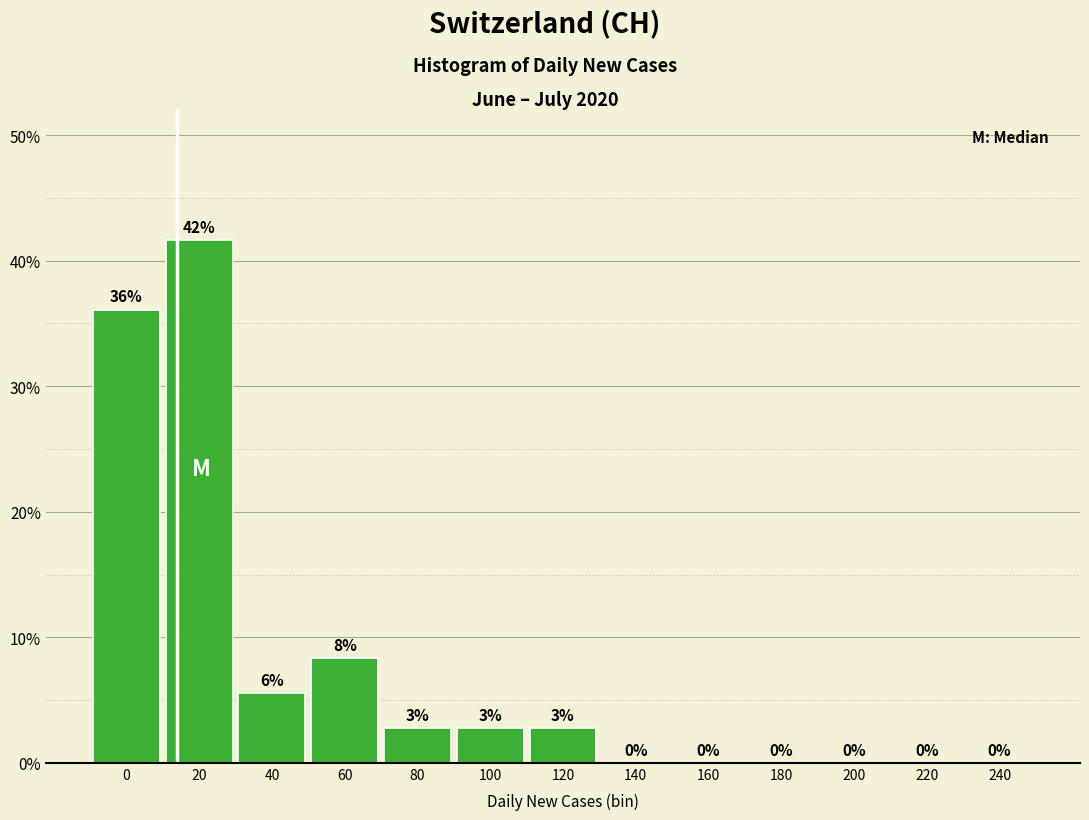

Which has a higher value, 100 or 220?

100